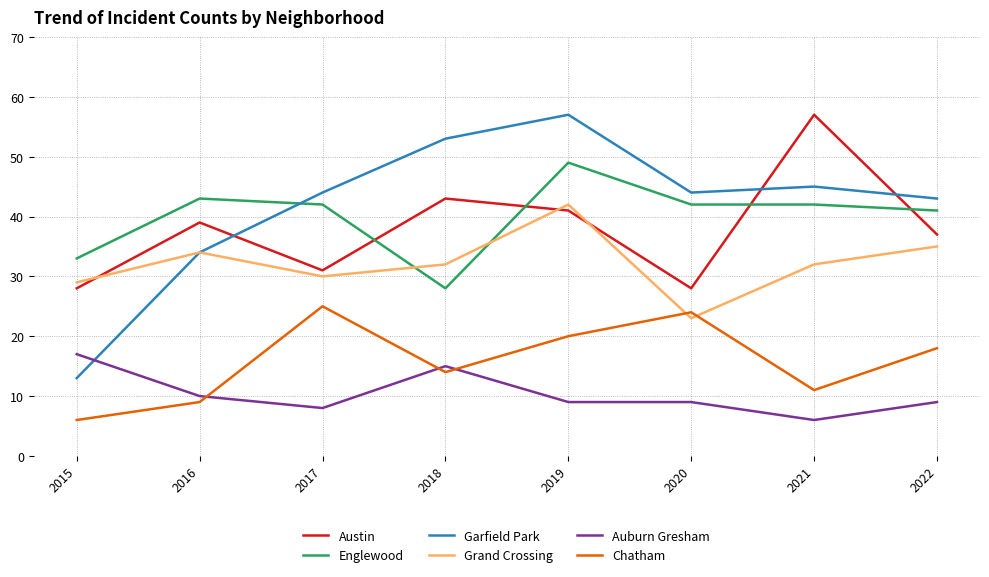

What value does the Garfield Park series have at 2020?

44